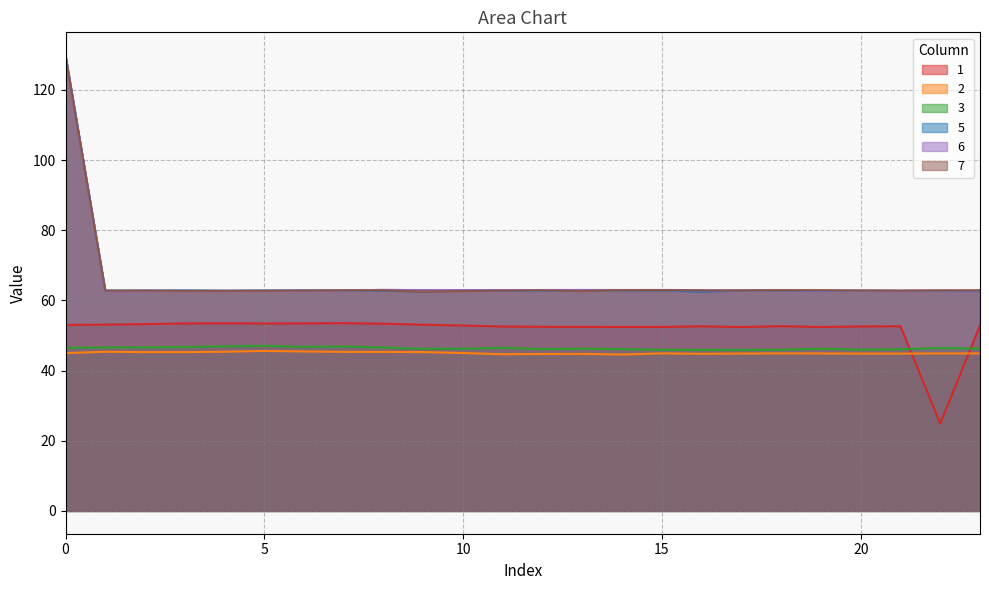

What is the average value of the 3 series?

46.4